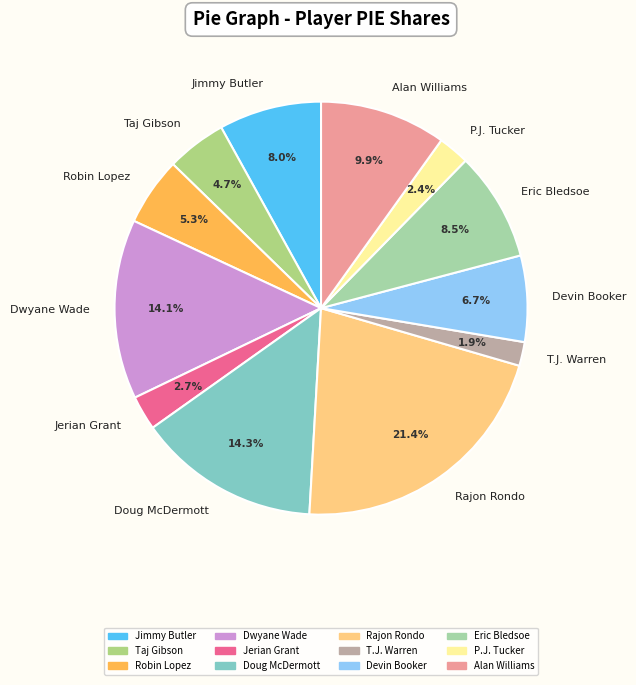

To the nearest percent, what percentage of the pie is Doug McDermott?

14%